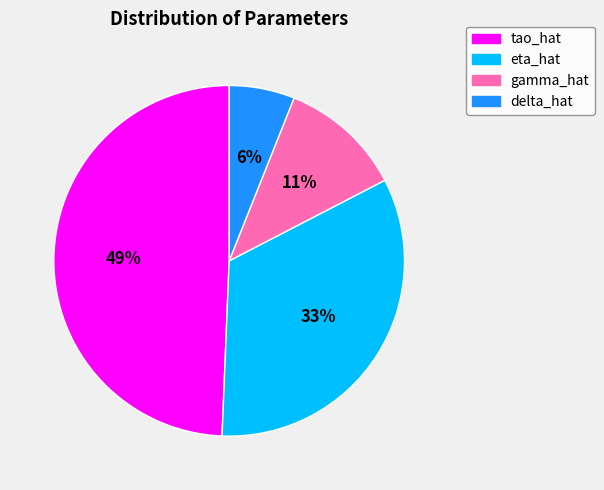

To the nearest percent, what portion does gamma_hat represent?

11%